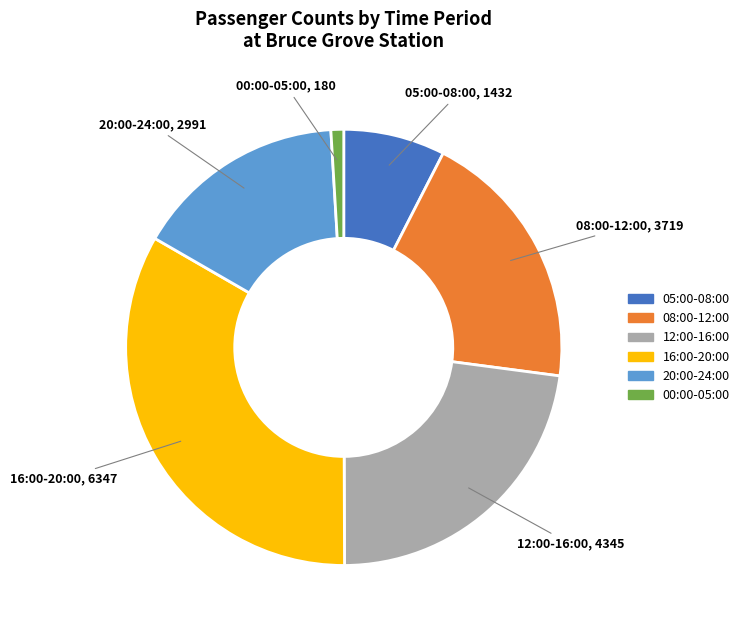

How many slices are in this pie chart?

6